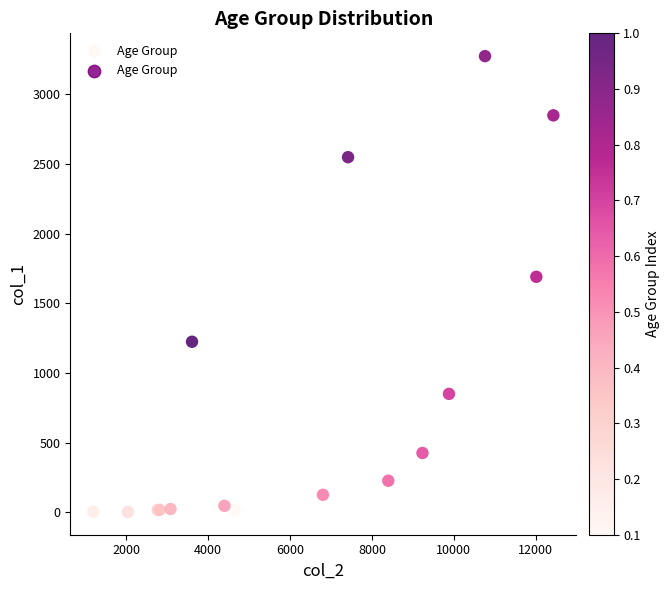

What Y value in the scatter plot is closest to 1638?

1690